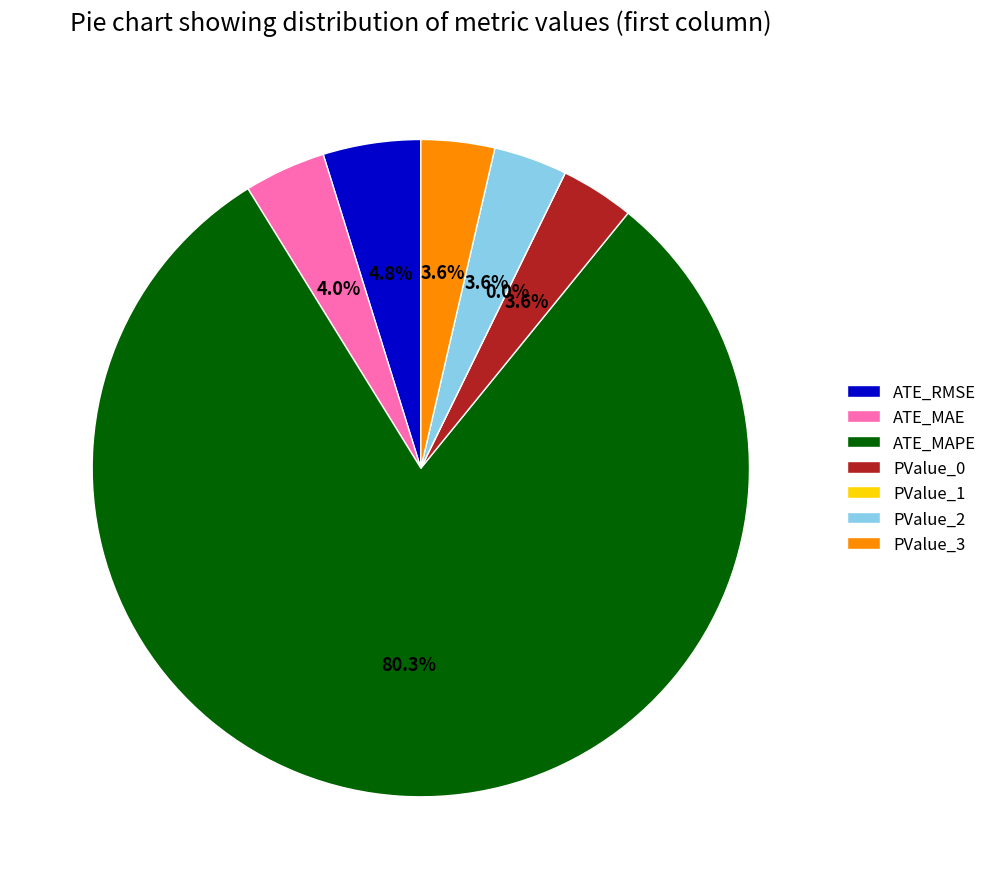

Combined, do PValue_0 and PValue_2 account for over 50%?

No